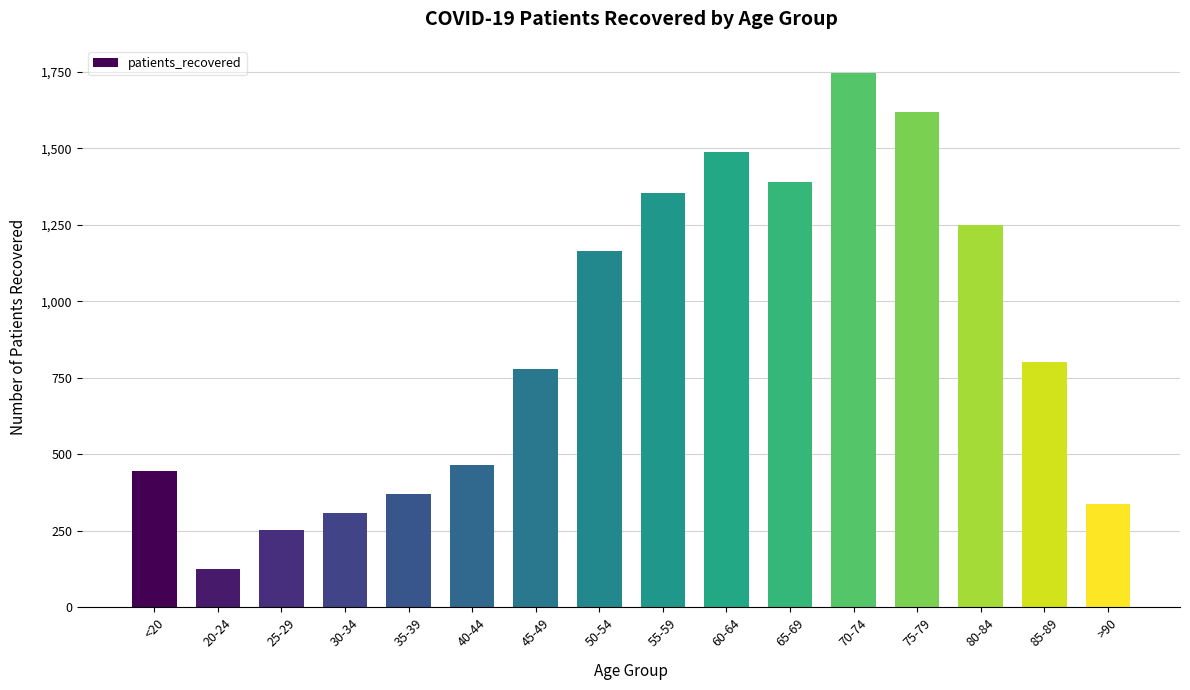

What is the change in value from 40-44 to 50-54?

+698